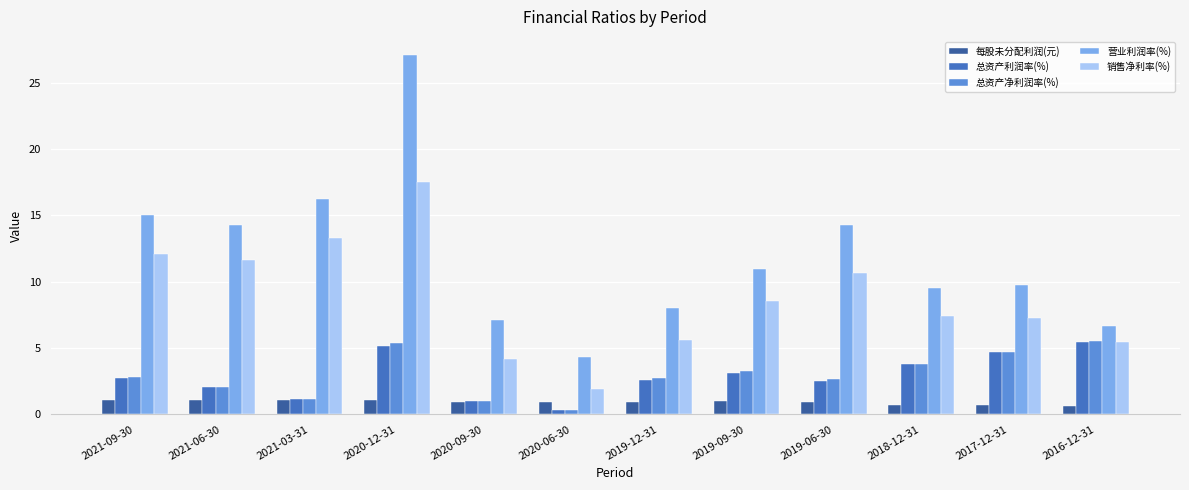

Is it true that 销售净利率(%) equals 4.0 at 2018-12-31?

False